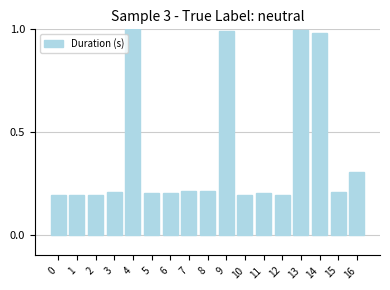

The value at 14 is 1.6. True or false?

False